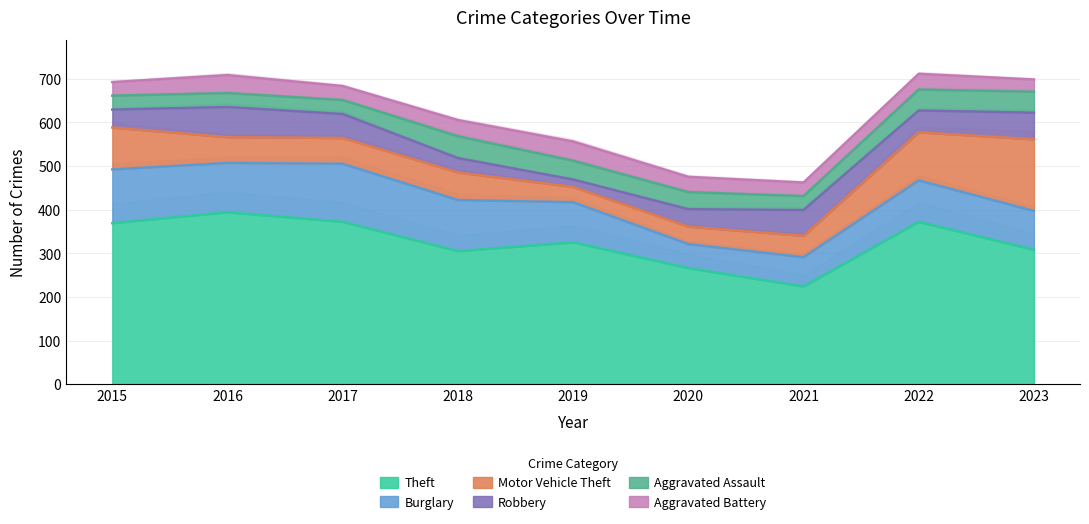

Which category has the highest value in the Burglary series?

2017